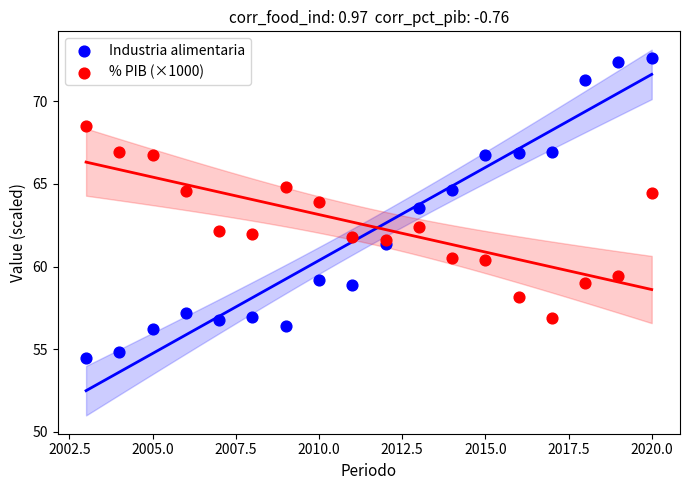

Which series has the largest Y range (max minus min)?

Industria alimentaria